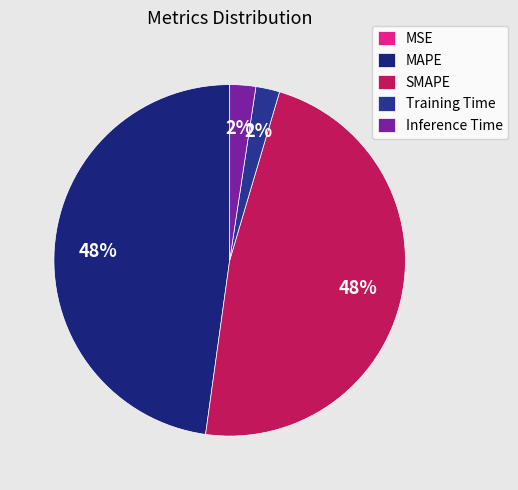

Count the number of slices in the pie.

5